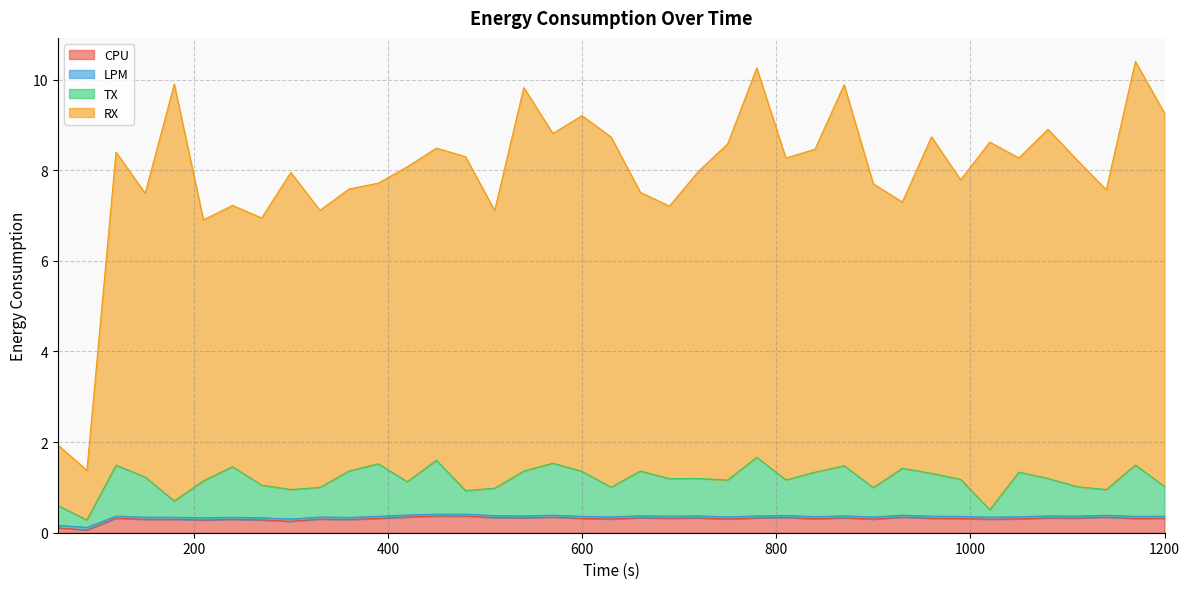

What are all the series names shown in the legend?

CPU, LPM, TX, RX